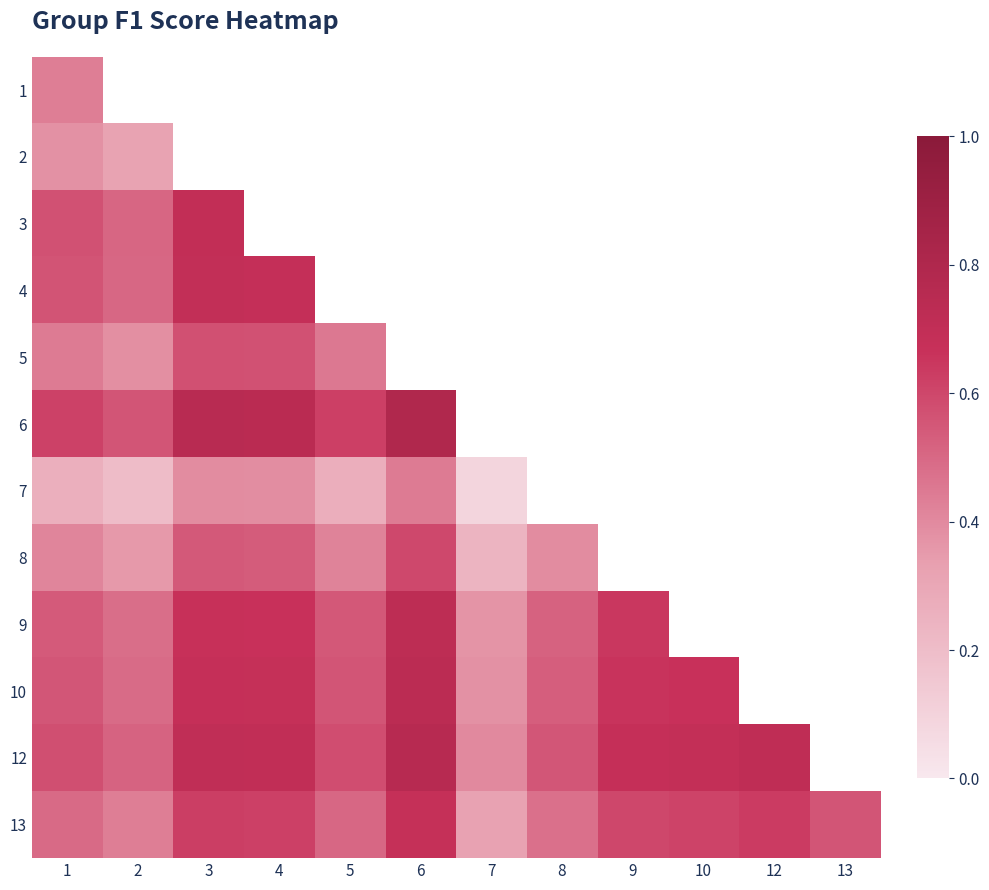

Count the number of categories in the chart.

12